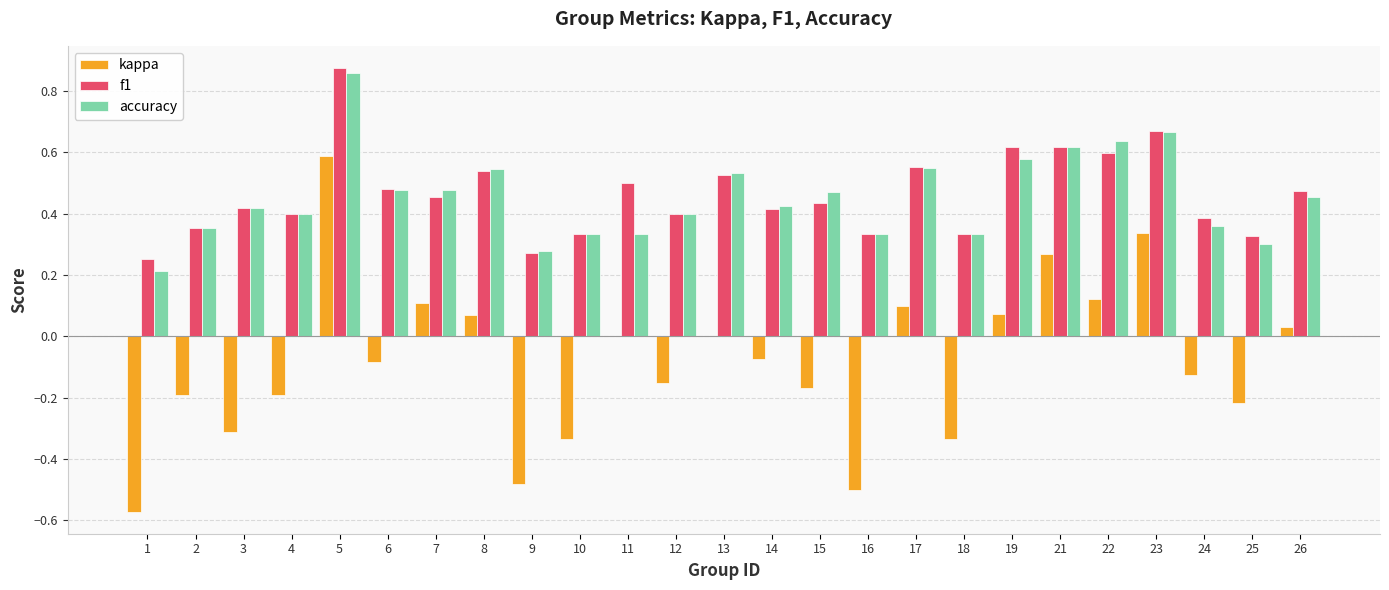

The accuracy series shows 0.5 at 11. True or false?

False